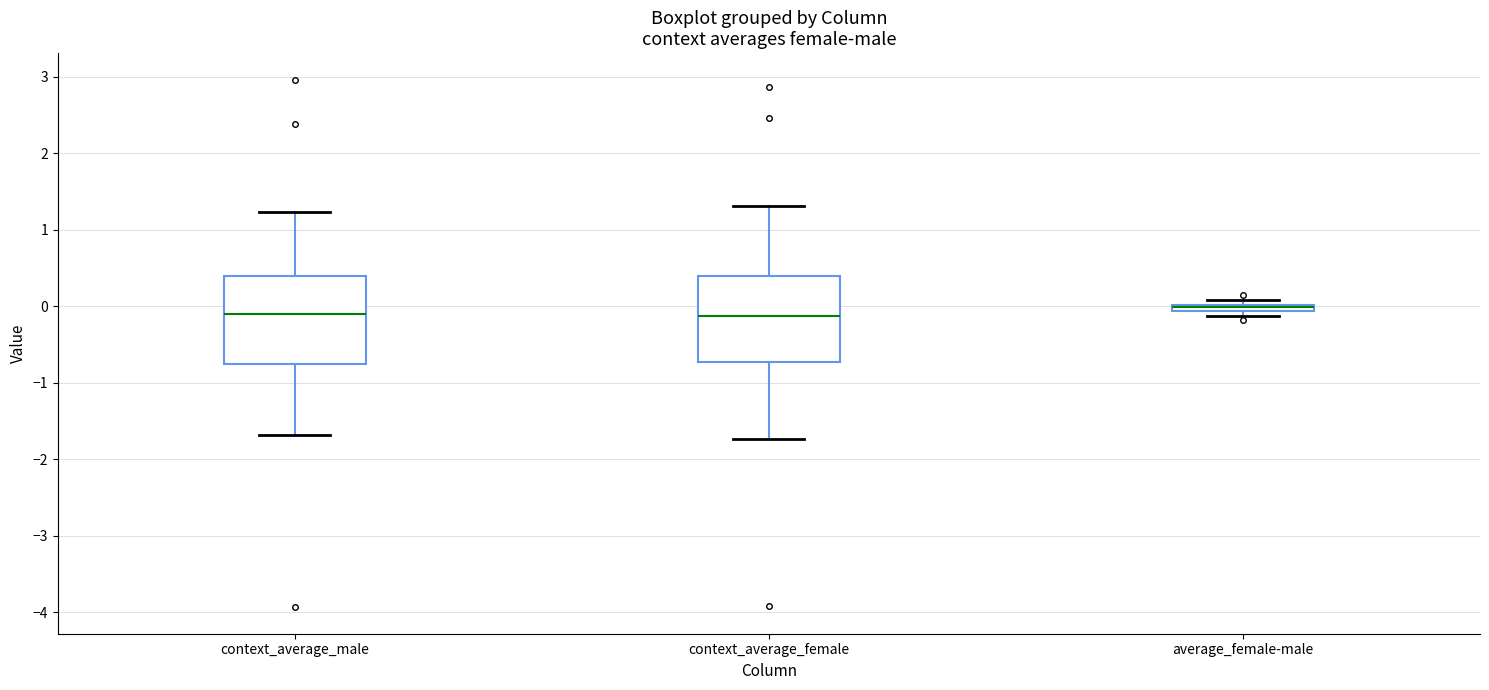

Where is the upper edge of the box for context_average_female on the y-axis? The values are not printed on the chart, so give them approximately, as read against the axis.

0.4